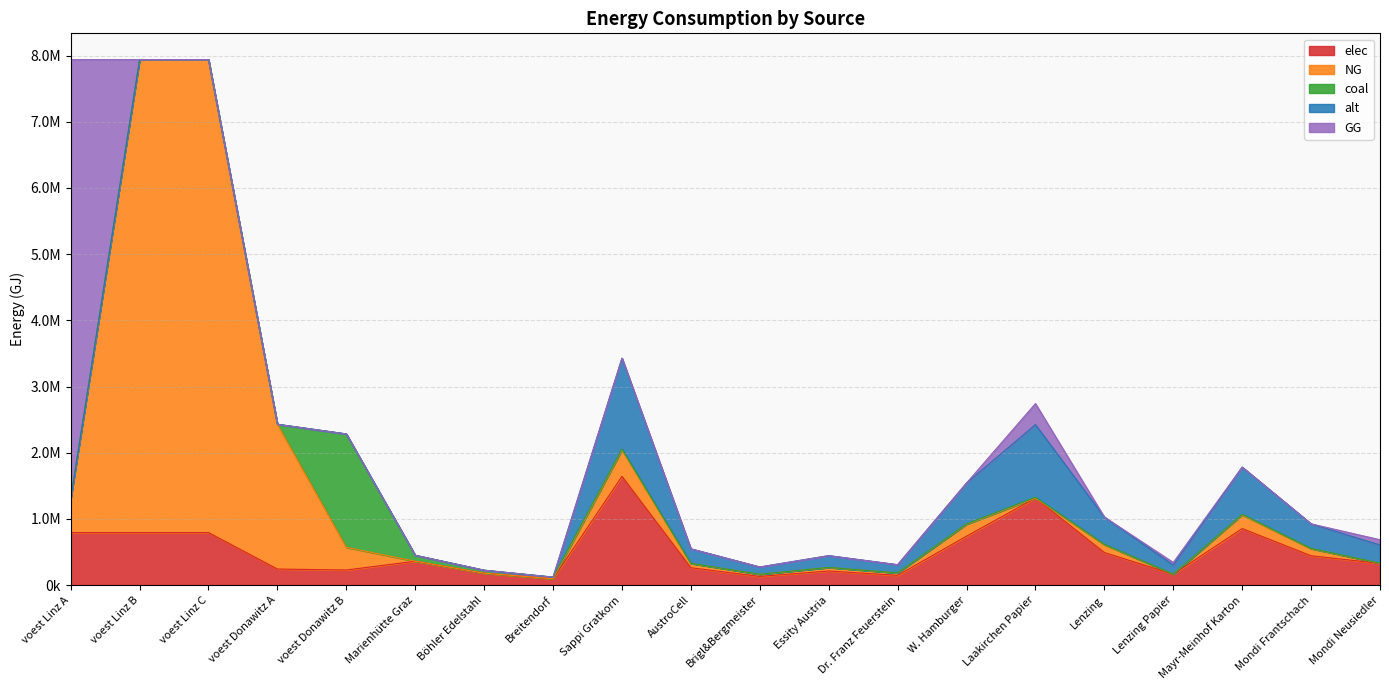

How many intersections are there between GG and elec?

1